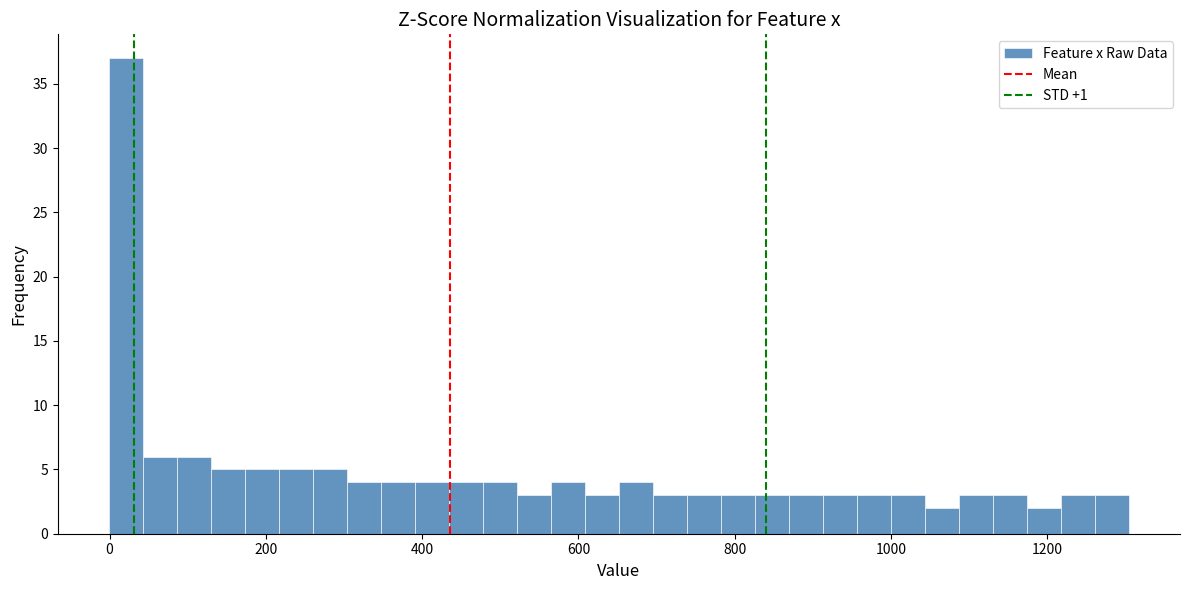

Around what value on the x-axis is the tallest bar? Give the approximate position of its centre, as read against the axis.

20